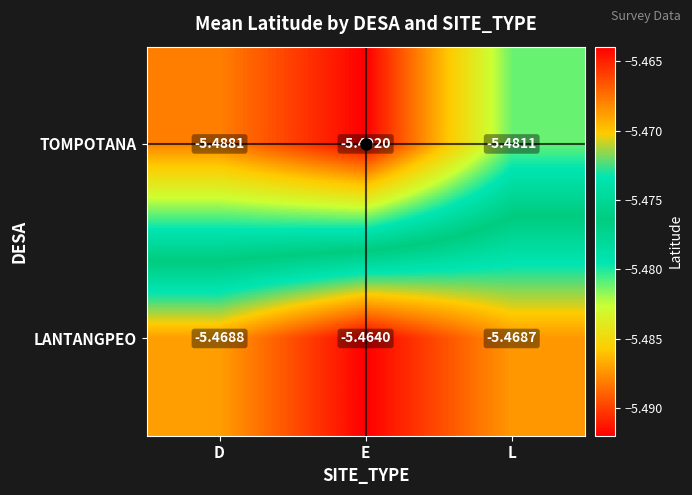

At which category is the sum across all series the highest?

L